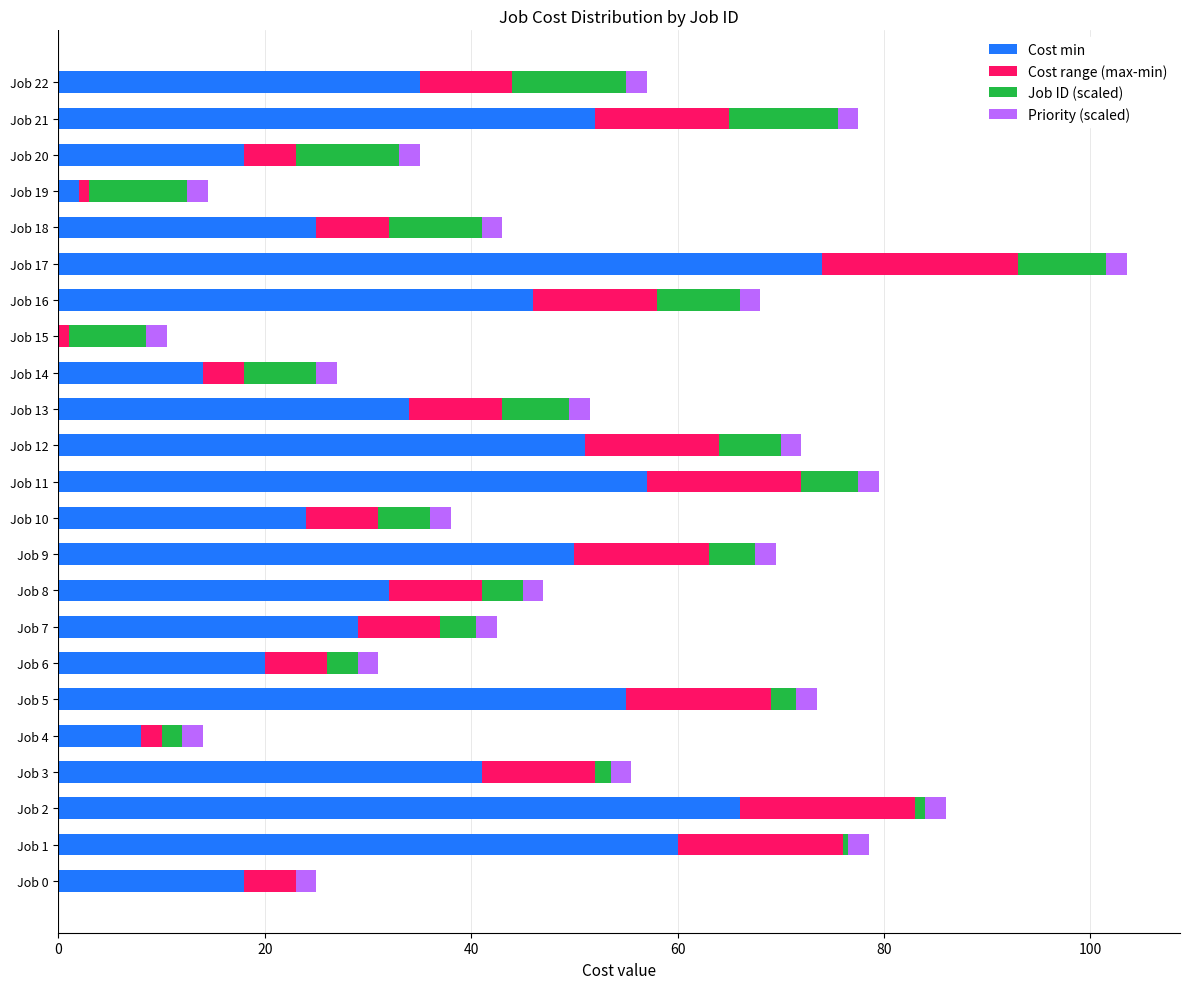

What is the sum of all Cost min values?

811.0